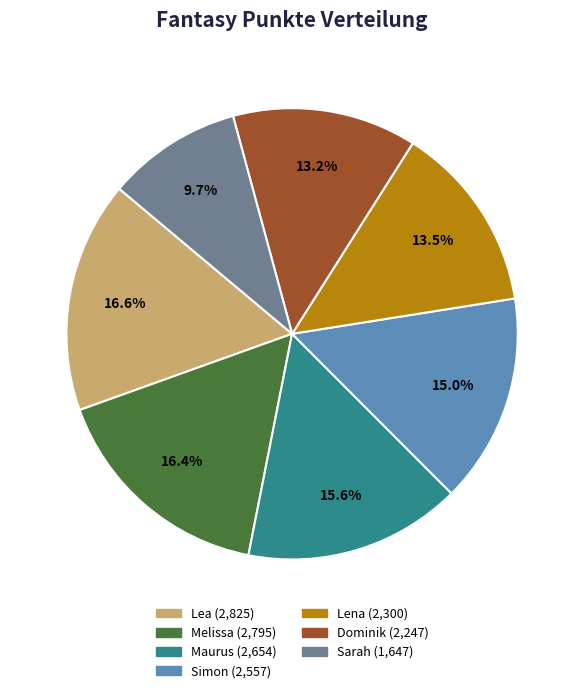

Is Lena the majority of the pie?

No